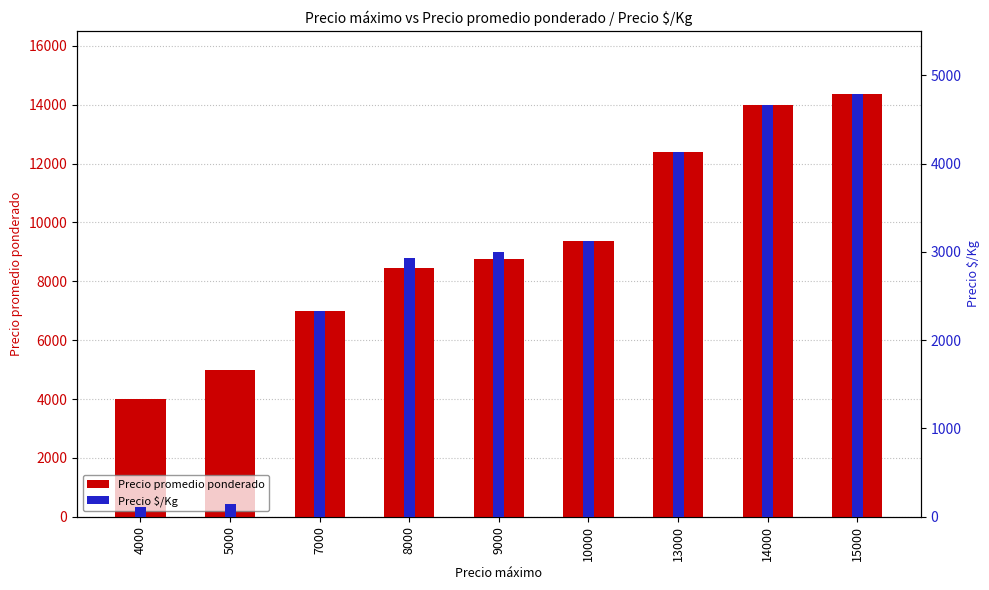

What is the difference between the maximum and minimum values in the Precio promedio ponderado series?

10357